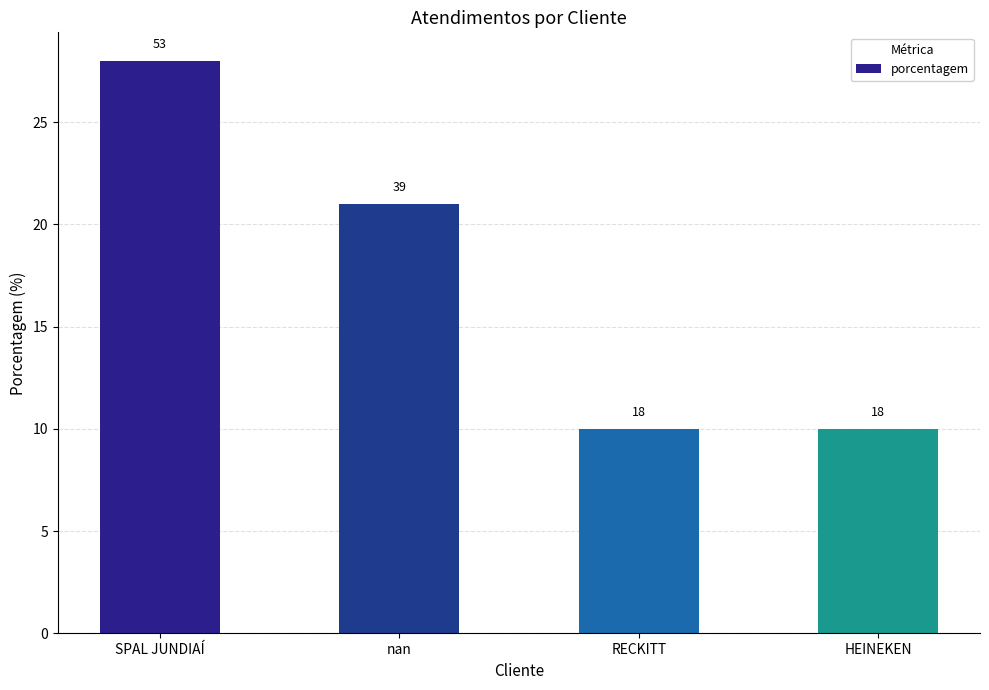

How many bars are there in total?

4